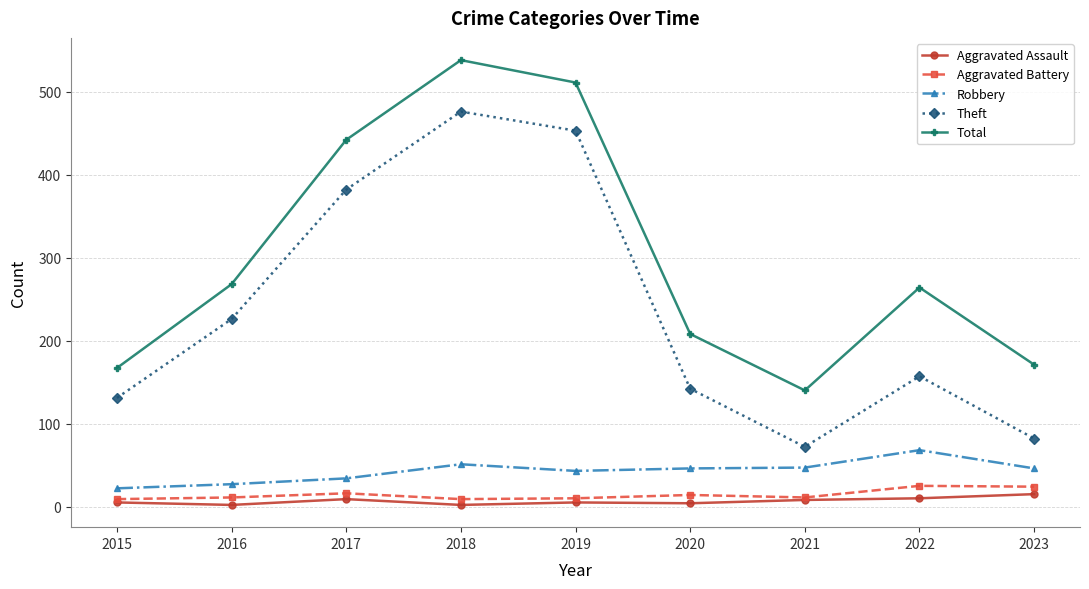

True or false: Total has more than 1 points higher than both neighbors.

True